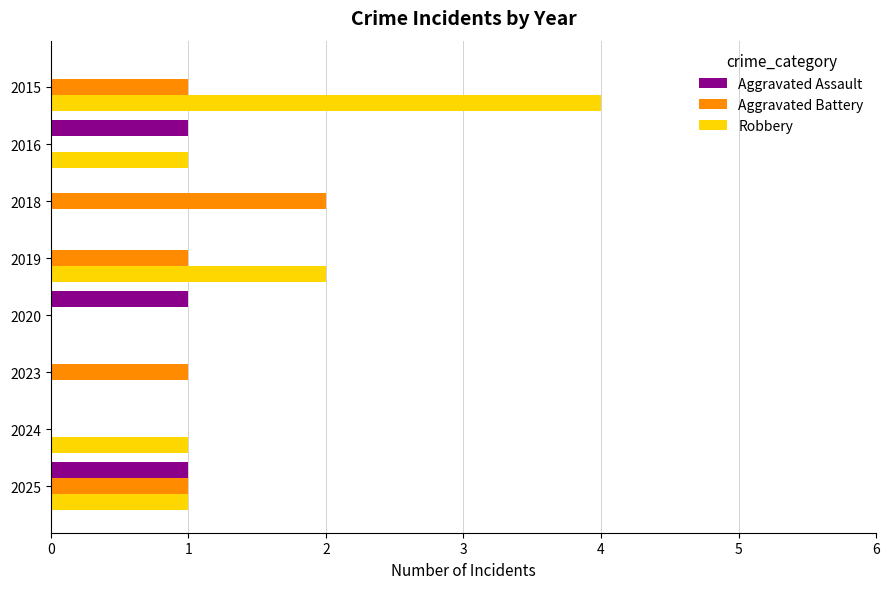

Which series changed the most between 2018 and 2024?

Aggravated Battery